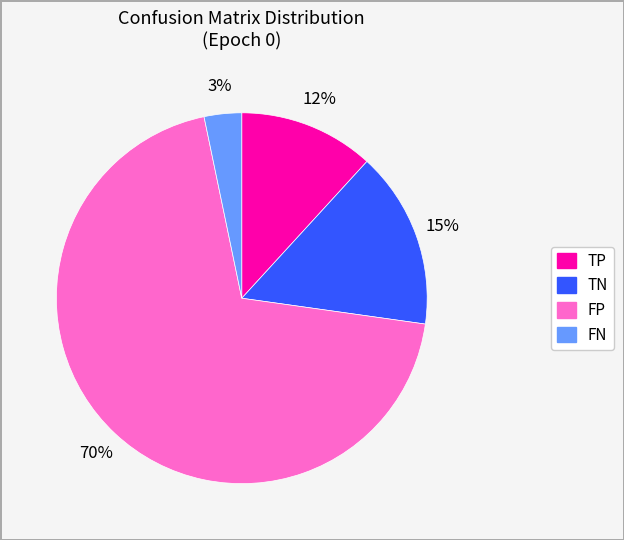

Between TP and FN, which is larger?

TP